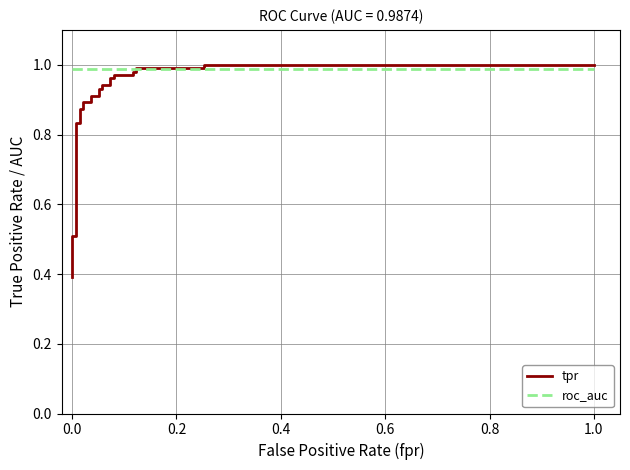

What are all the series names shown in the legend?

tpr, roc_auc